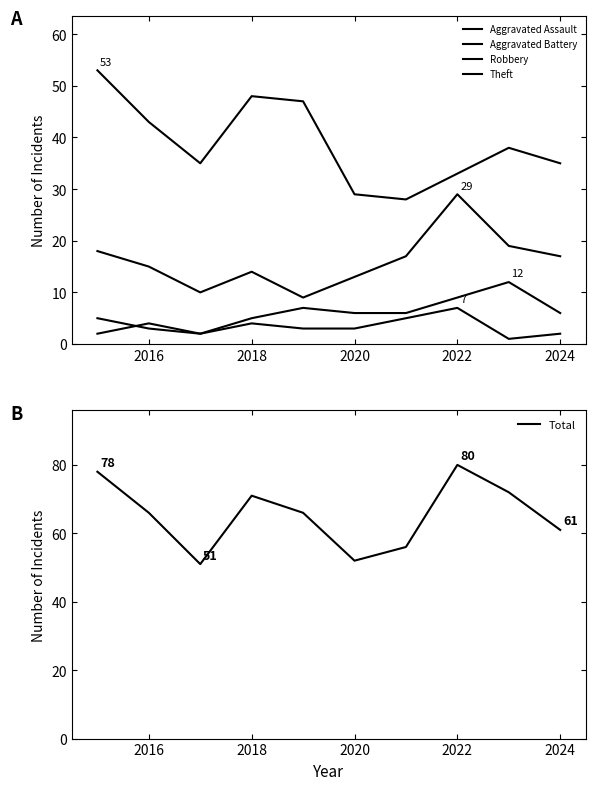

What is the maximum value for Total?

80